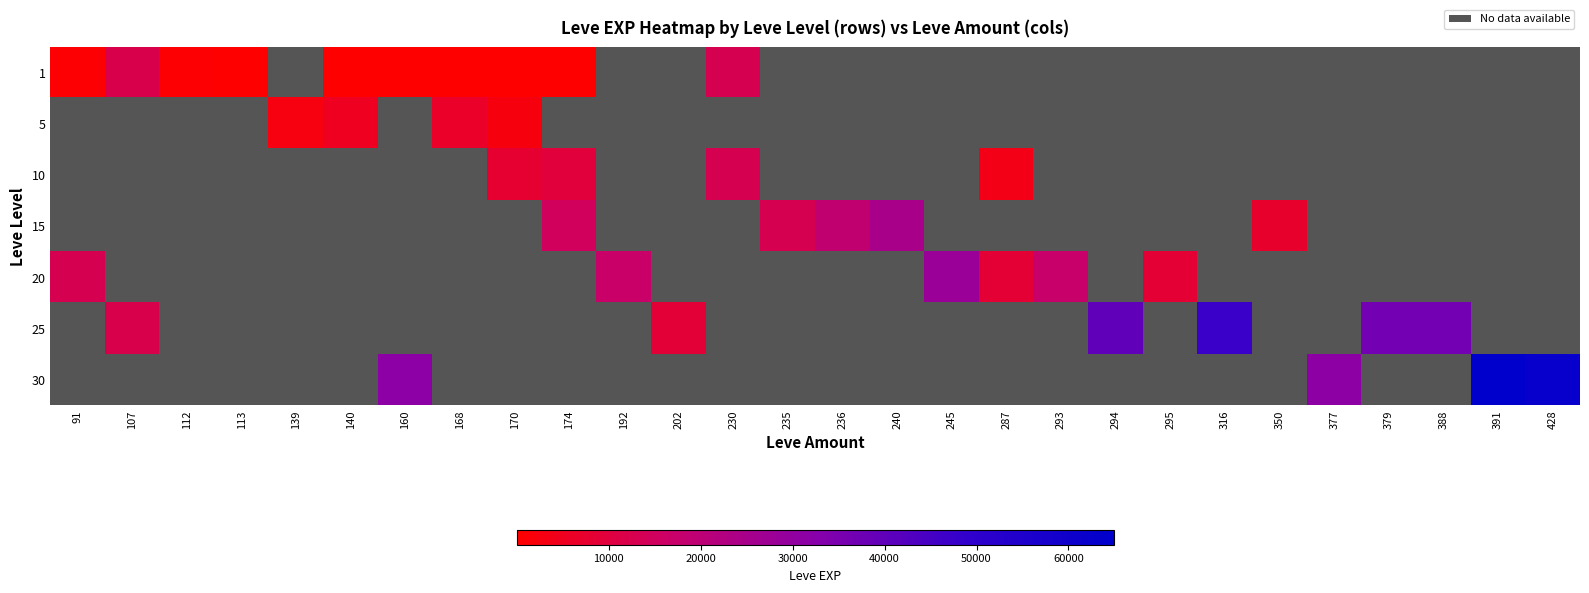

Which label corresponds to the largest value in the chart?

391